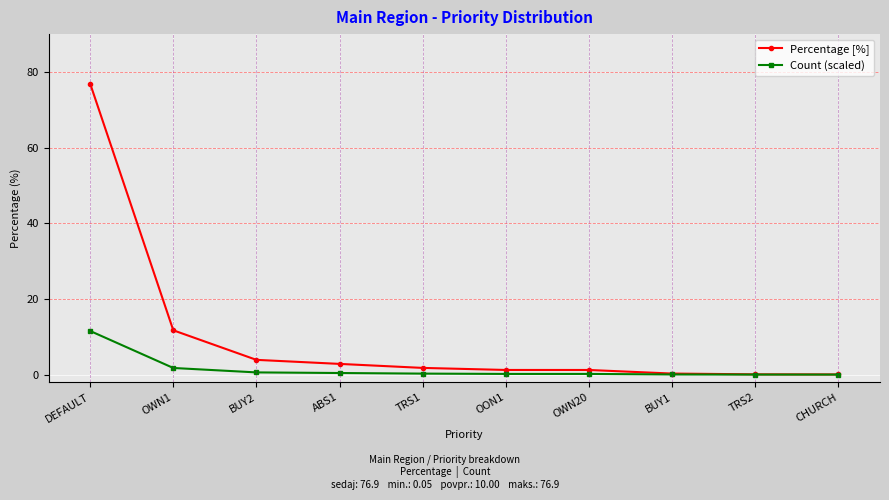

What is the difference between the second highest and minimum values in the Count (scaled) series?

1.8